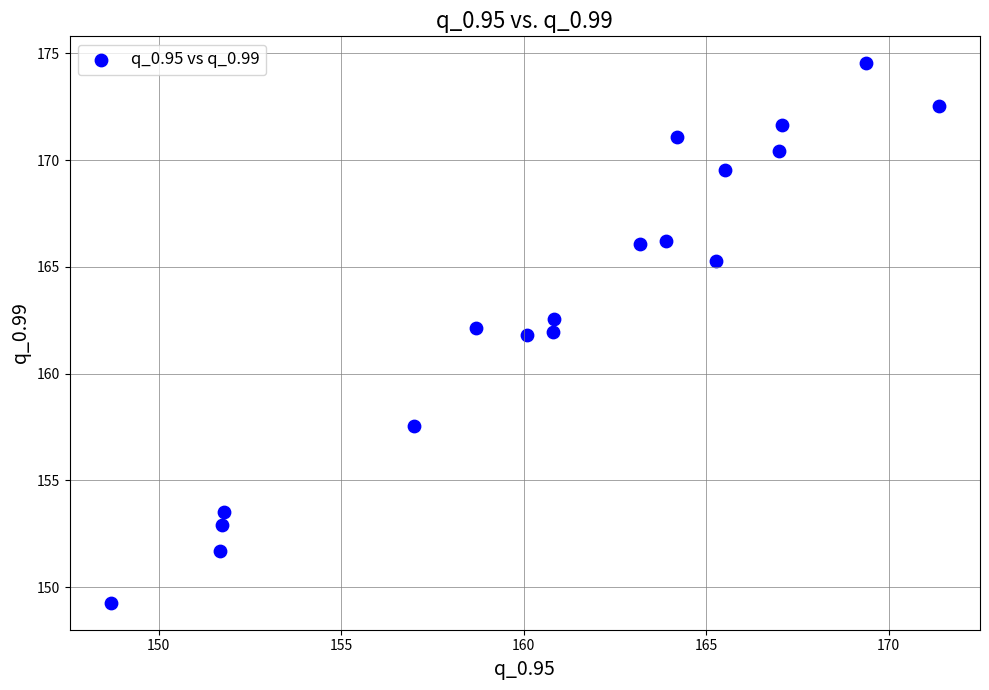

What is the range of X values (max minus min)?

22.7